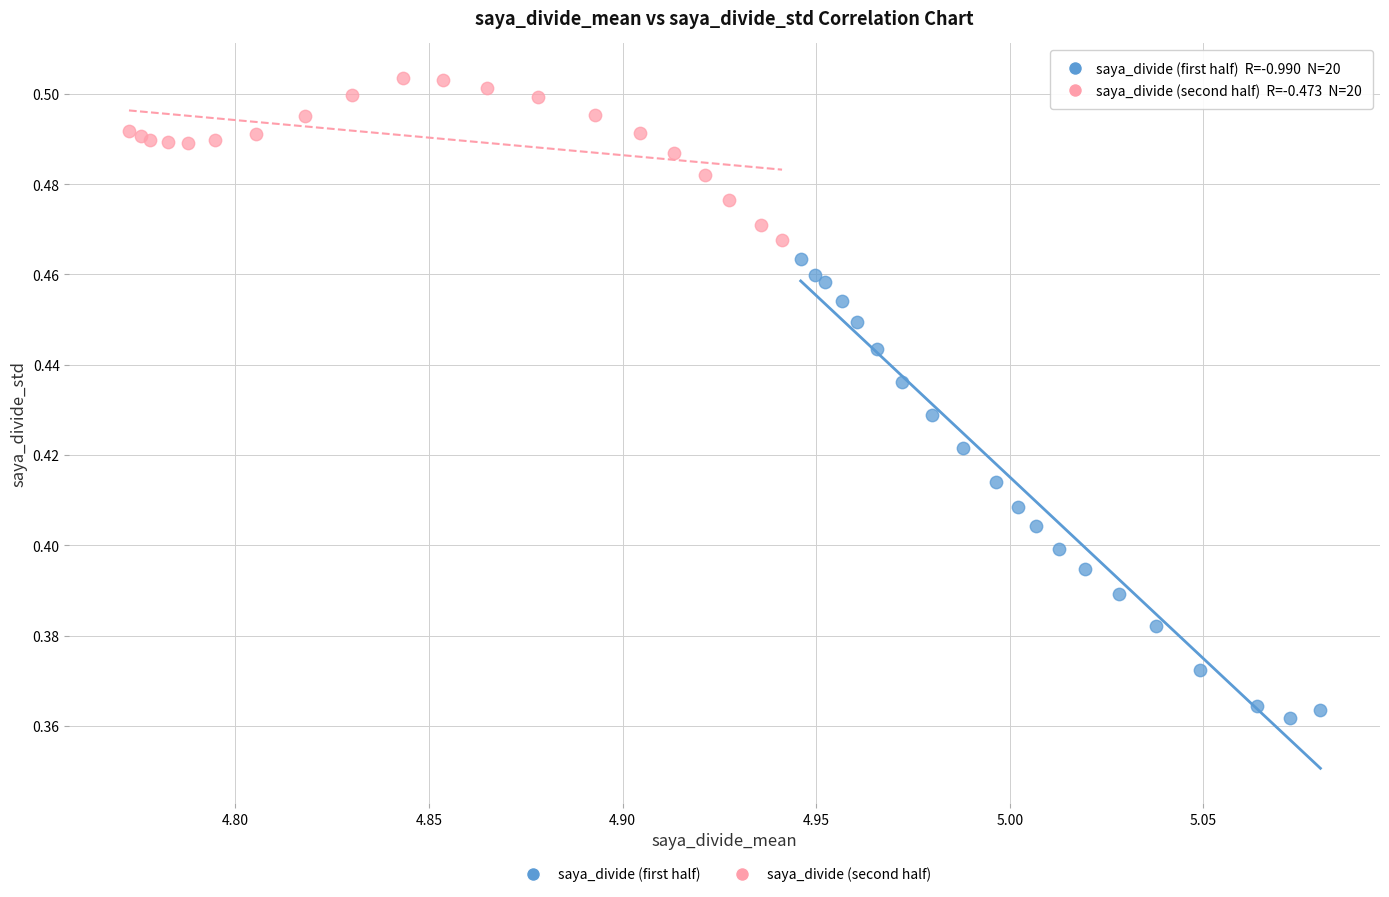

Which series contains the lowest Y value?

saya_divide (first half)